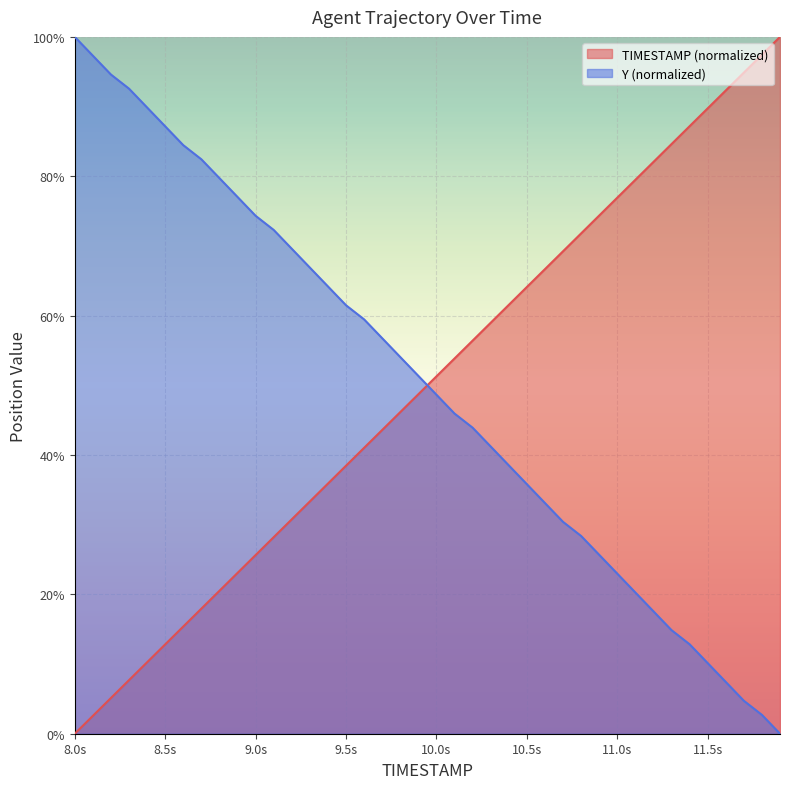

True or false: Y and TIMESTAMP intersect in this chart.

True